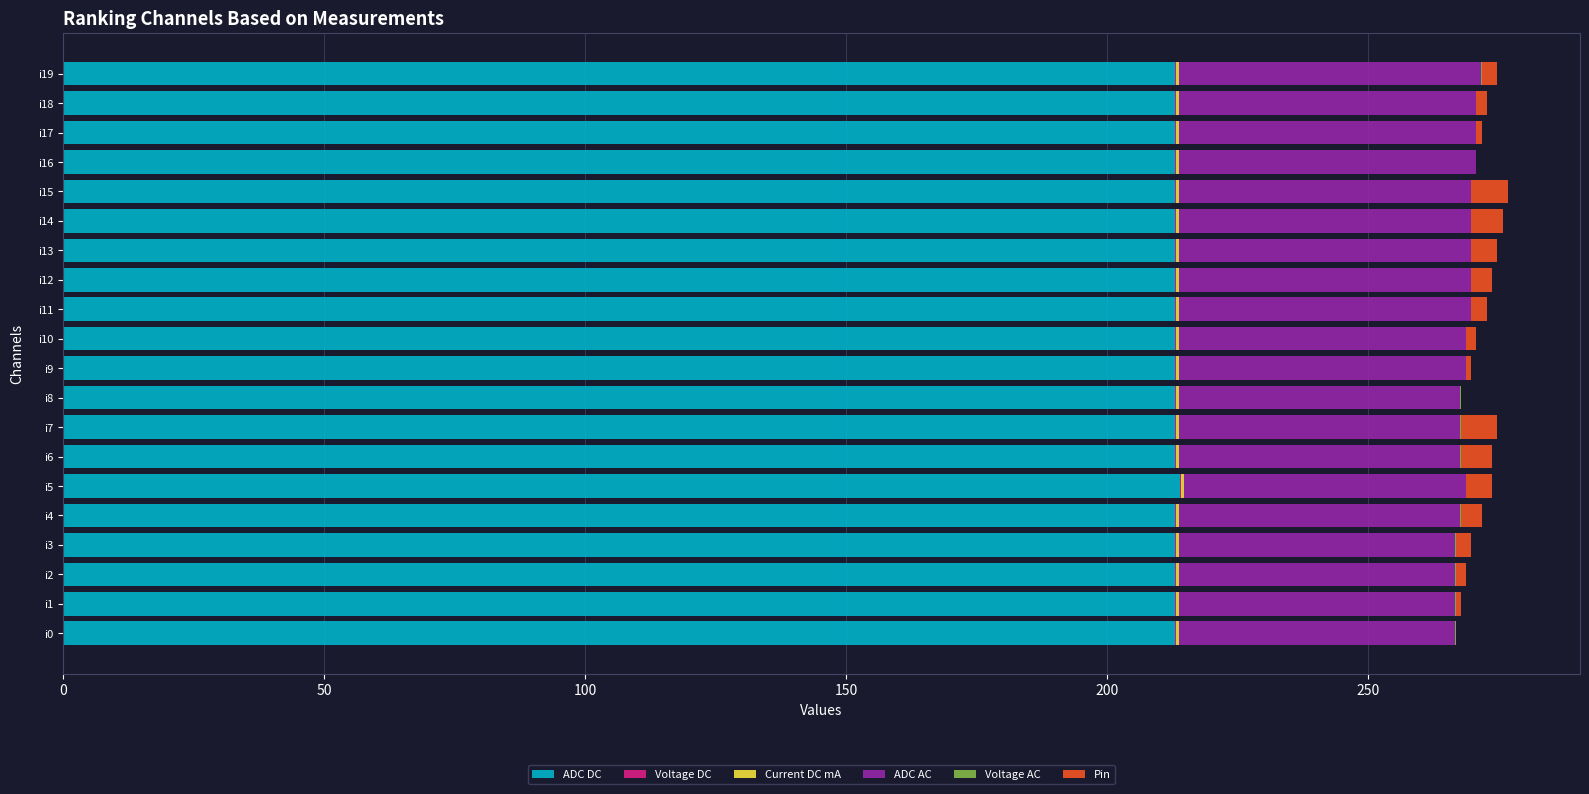

True or false: ADC DC has a value of 362.1 at i6.

False